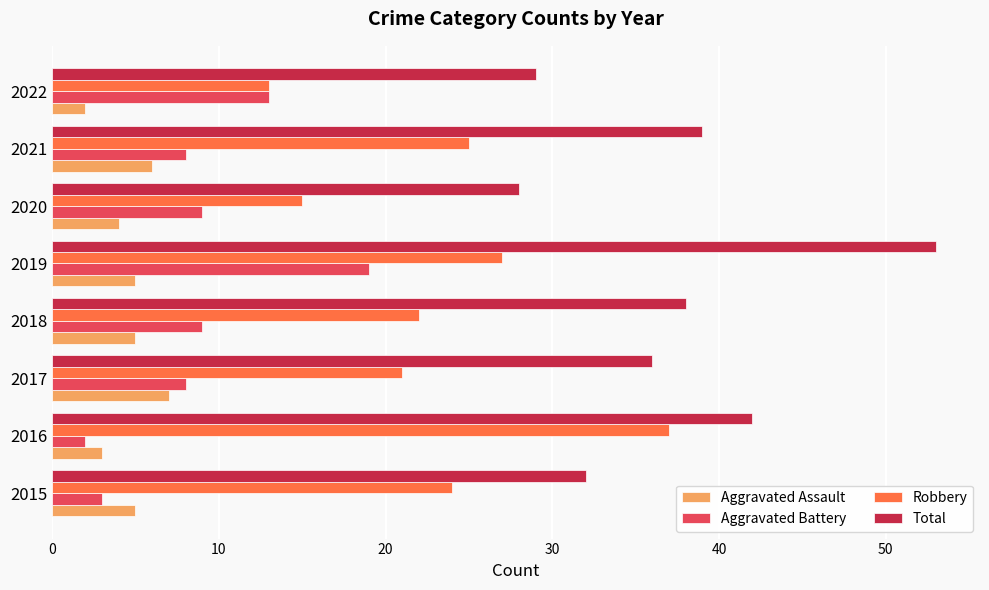

At 2018, list the series in order from smallest to largest.

Aggravated Assault, Aggravated Battery, Robbery, Total